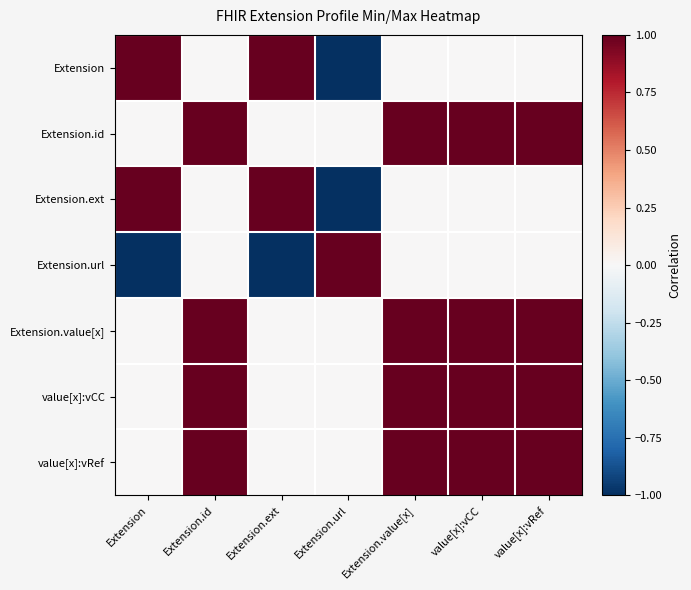

At which category is the sum across all series the highest?

Extension.id